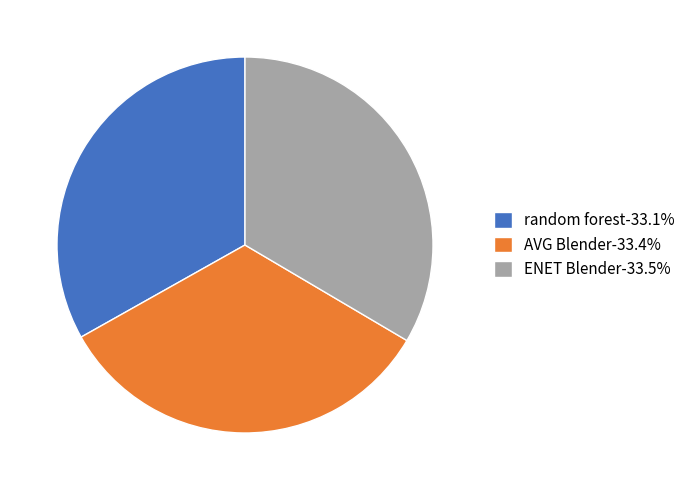

Combined, do ENET Blender-33.5% and AVG Blender-33.4% account for over 50%?

Yes